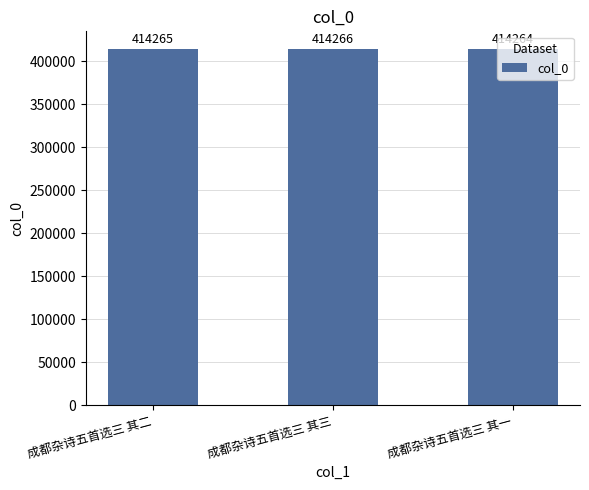

List the labels in order of value, smallest first.

成都杂诗五首选三 其一, 成都杂诗五首选三 其二, 成都杂诗五首选三 其三